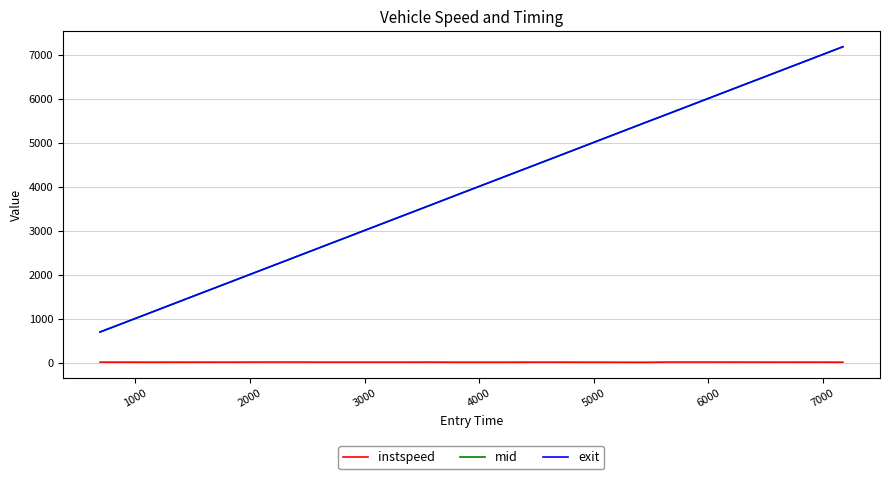

What is the greatest value displayed?

7178.1